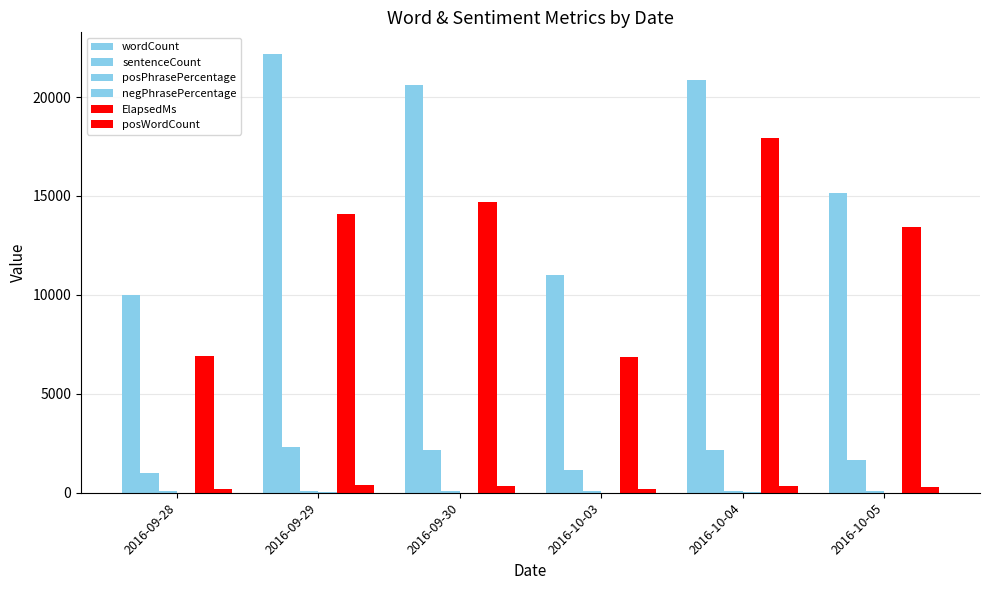

What is the highest value of the sentenceCount series?

2317